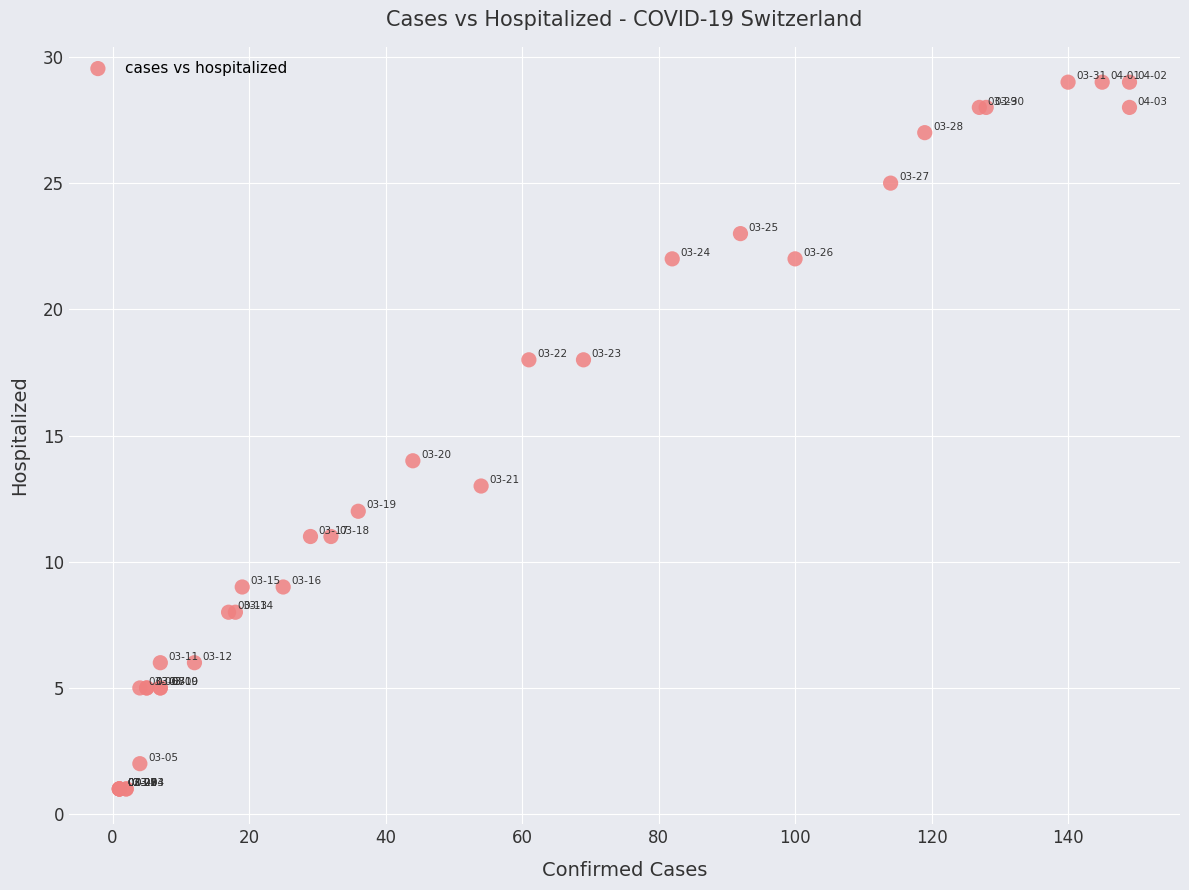

What Y value in the scatter plot is closest to 15?

14